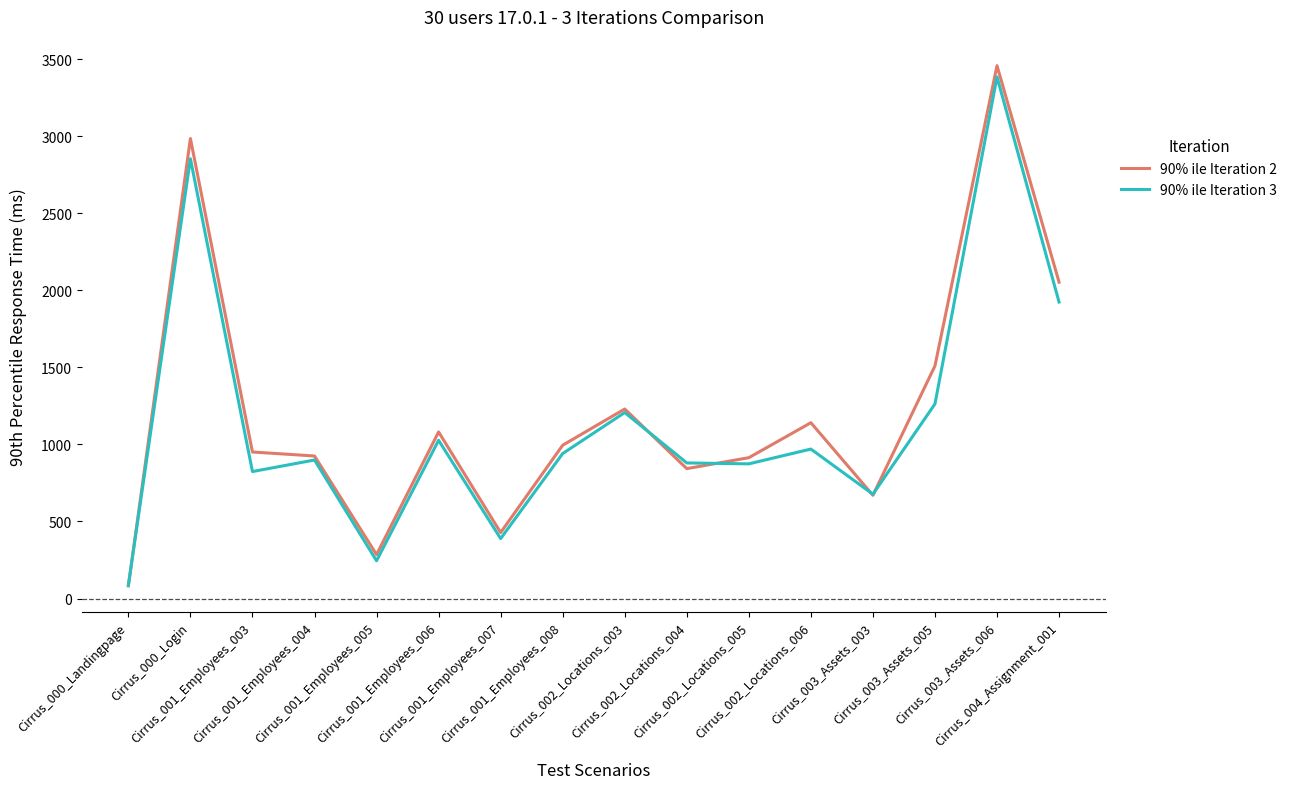

Which series has the widest spread of values?

90% ile Iteration 2